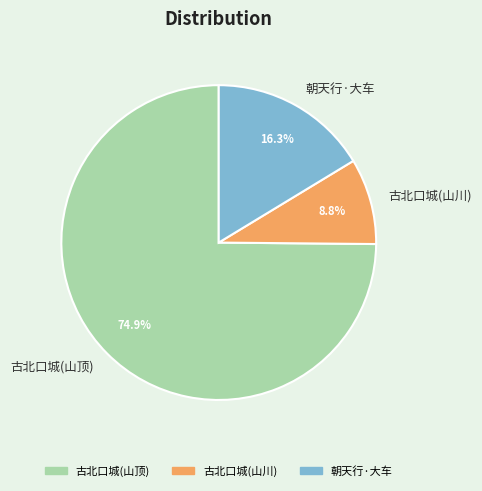

Which has a higher value, 朝天行·大车 or 古北口城(山顶)?

古北口城(山顶)